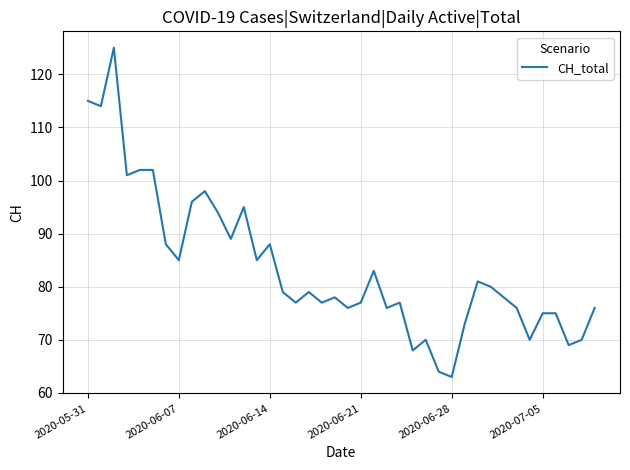

How many interior local valleys (lower than both neighbors) does the data have?

13